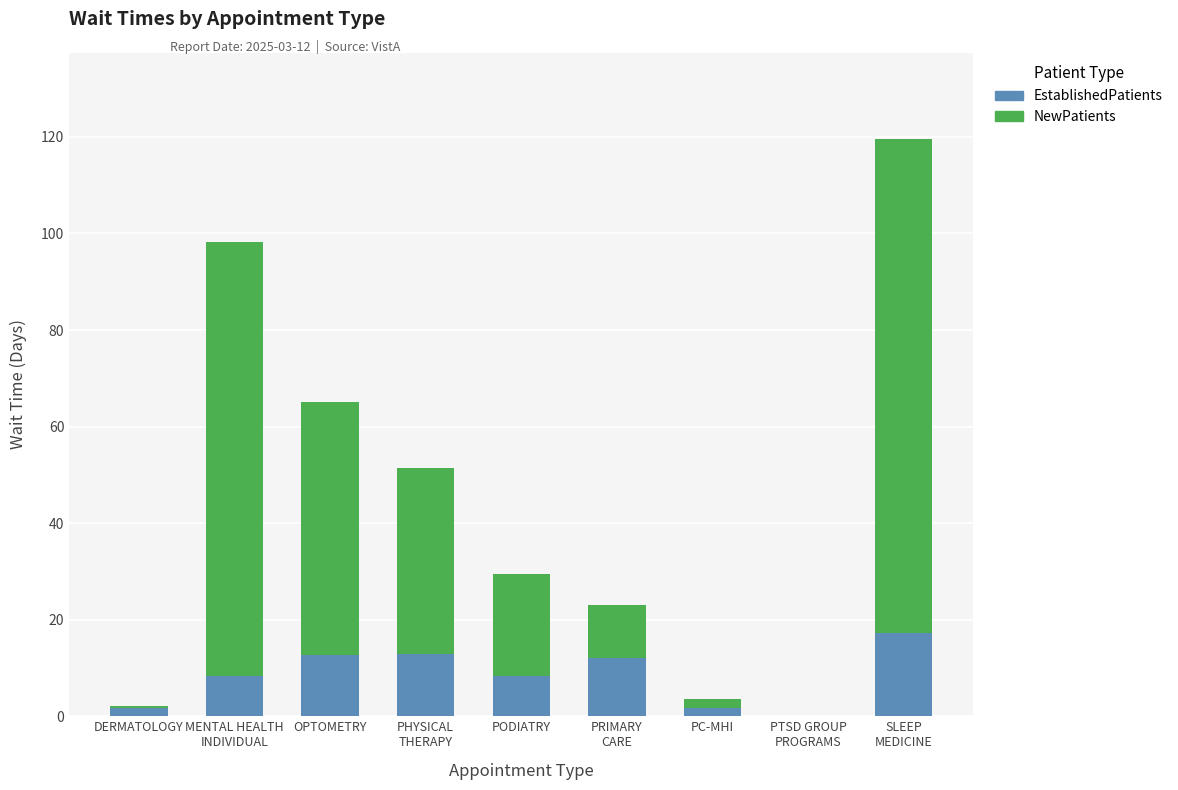

What is the sum of all EstablishedPatients values?

74.8